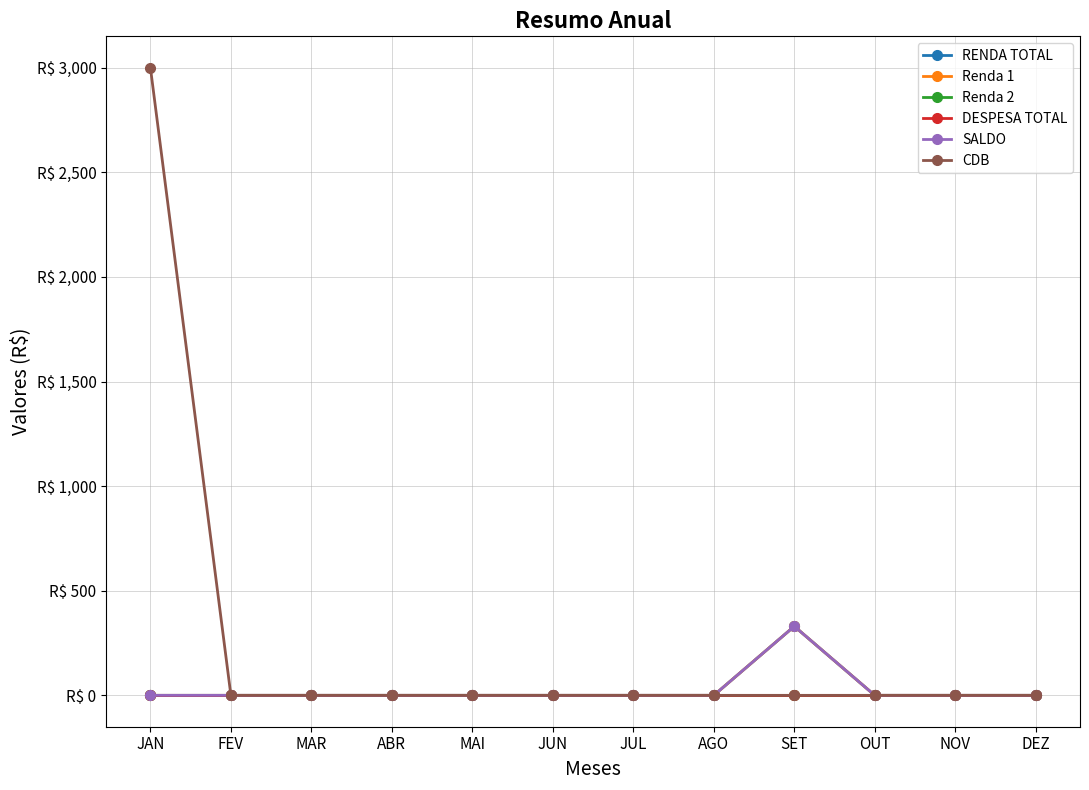

True or false: CDB and Renda 2 intersect in this chart.

False